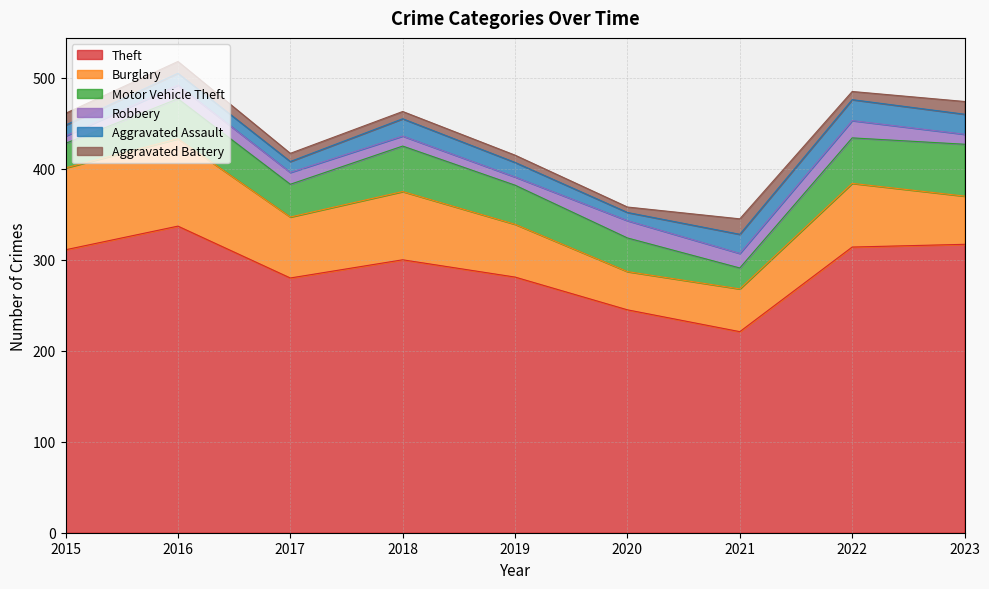

True or false: Aggravated Assault and Motor Vehicle Theft intersect in this chart.

False